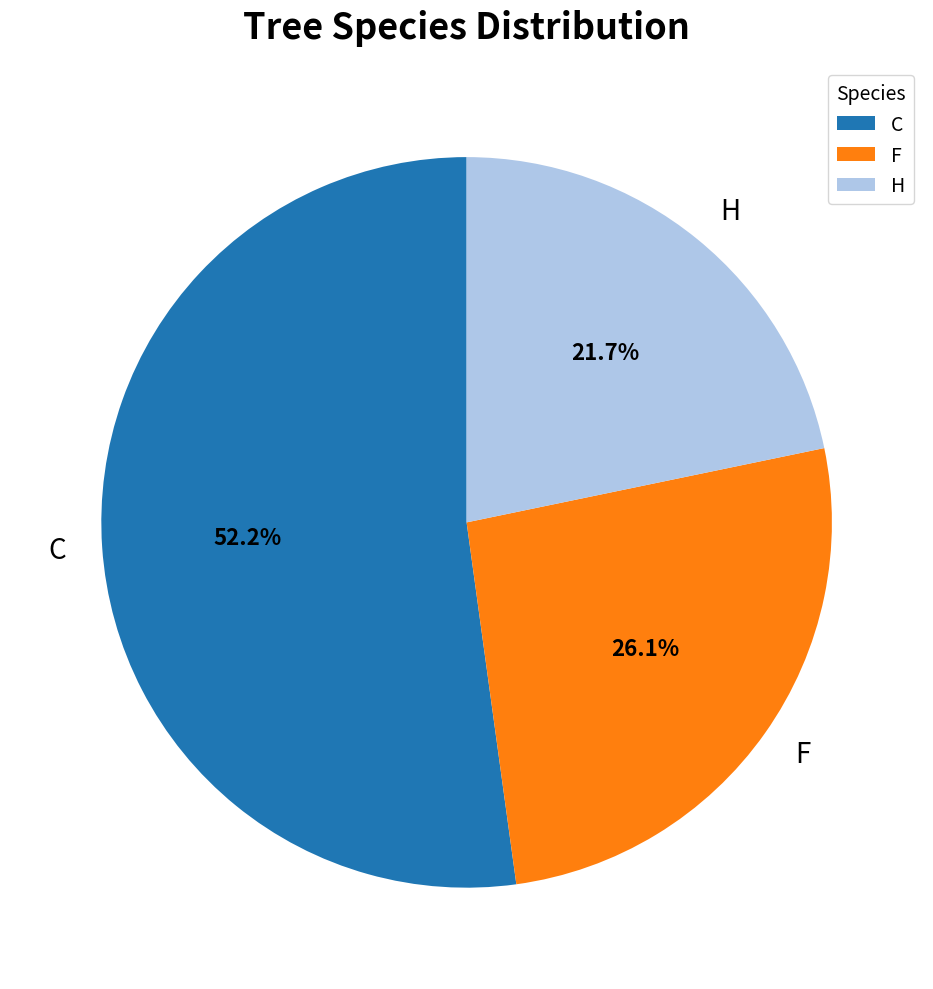

True or false: F accounts for 13% of the total.

False